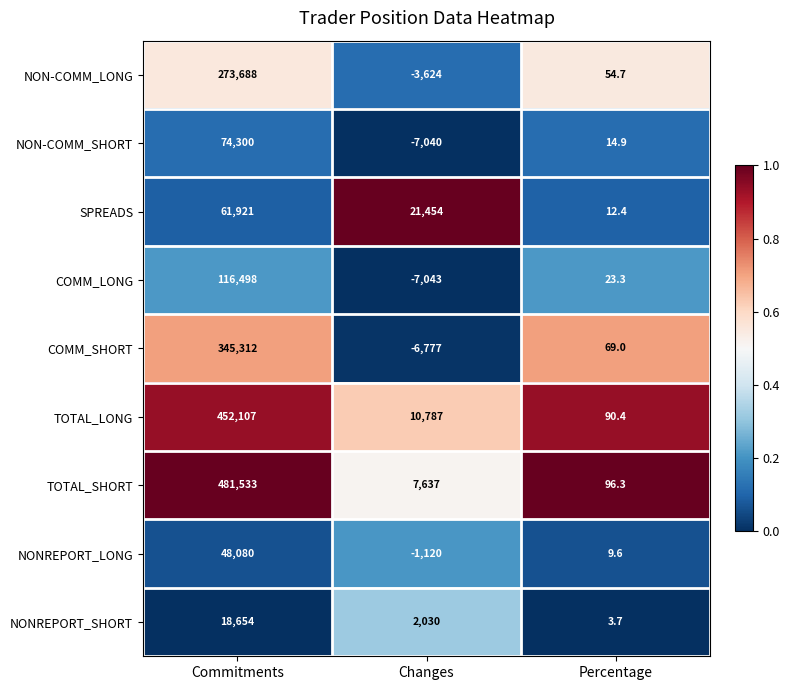

Which category has the lowest value across all series?

Changes